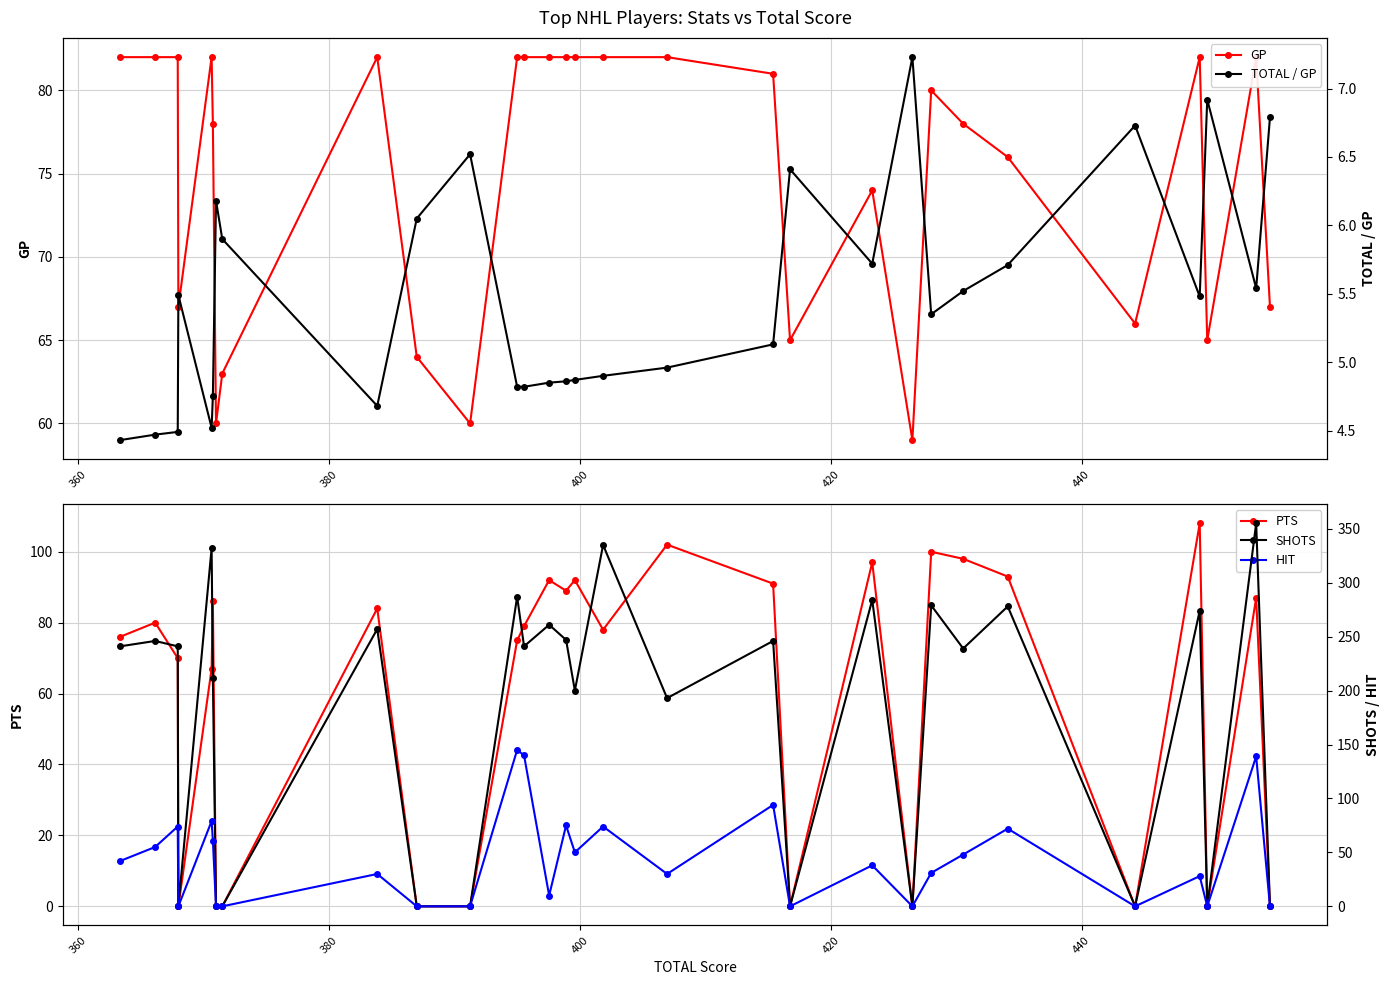

What is the highest value of the PTS series?

108